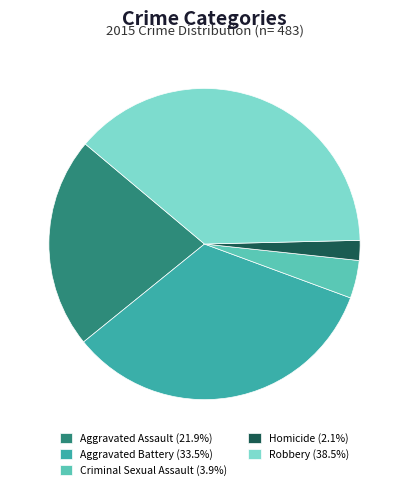

Approximately how many times larger is the value at Aggravated Assault (21.9%) compared to Homicide (2.1%)?

10.6